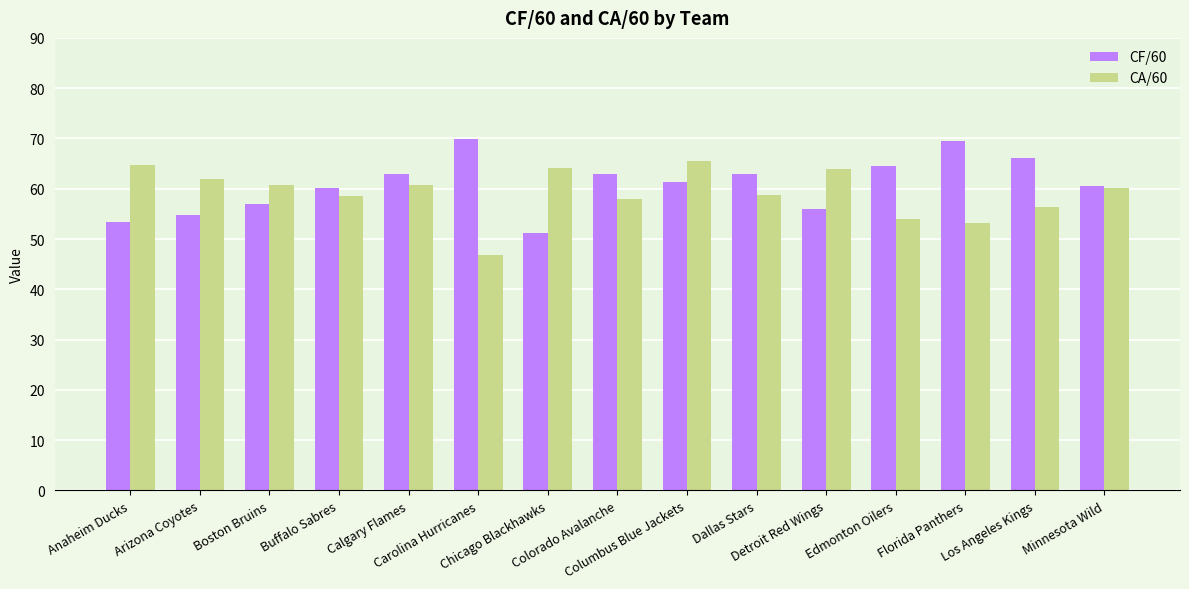

List the series in order of their peak value, highest first.

CF/60, CA/60